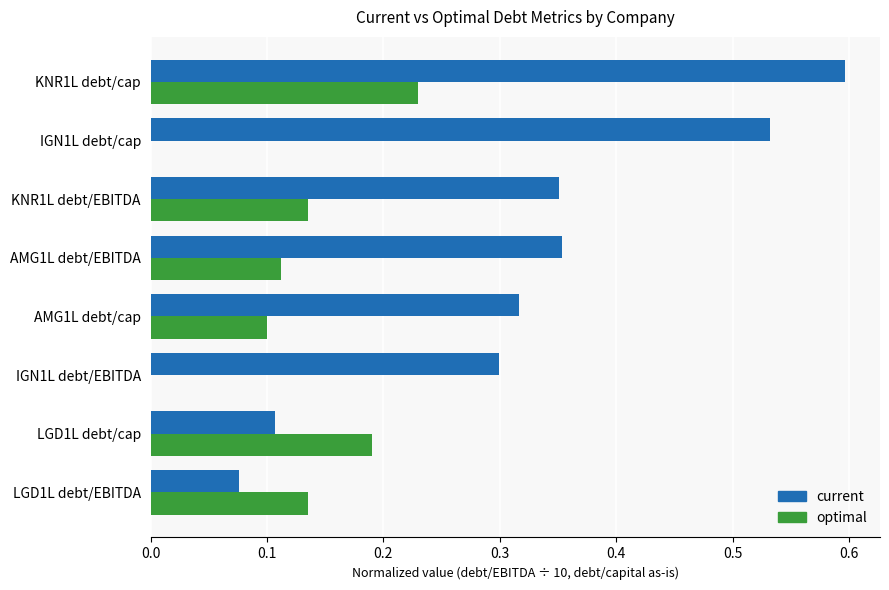

What is the sum of all optimal values?

0.9